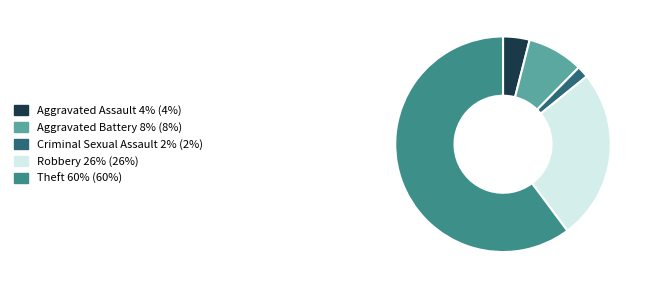

Is there any slice that represents more than half of the pie?

Yes